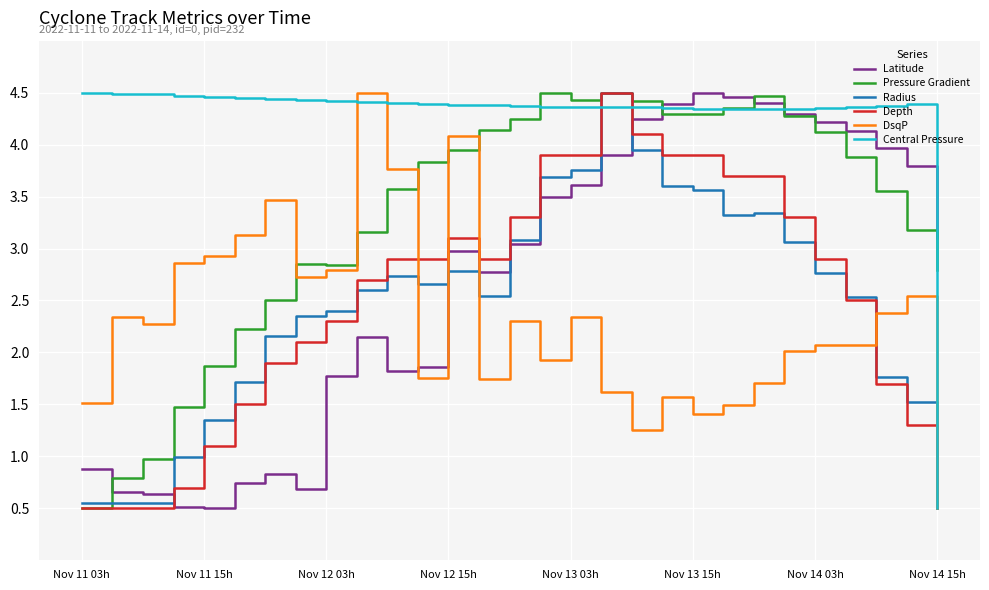

What is the minimum value shown in the chart?

0.5